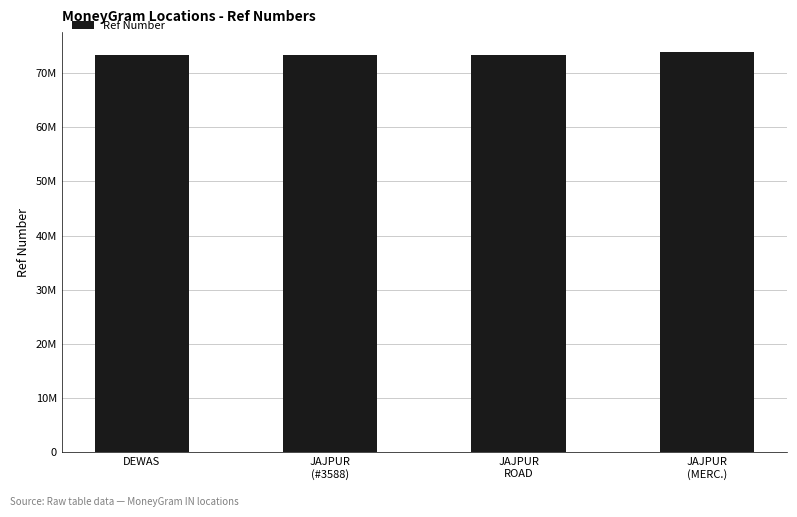

What value does the data have at DEWAS, to the nearest 50?

73261150